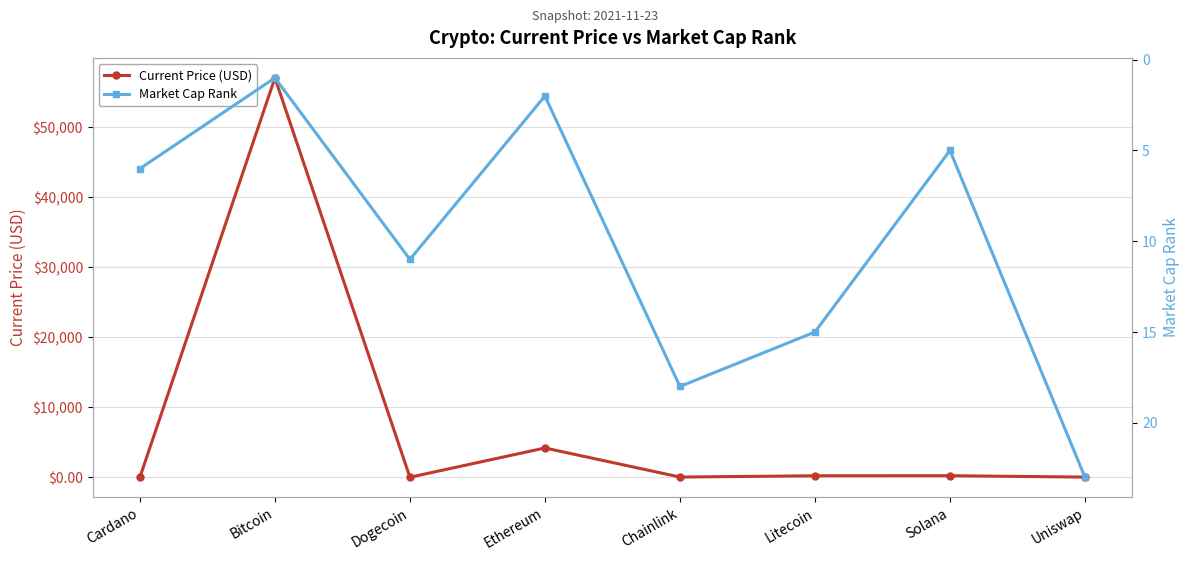

Which series has the largest range (max minus min)?

Current Price (USD)